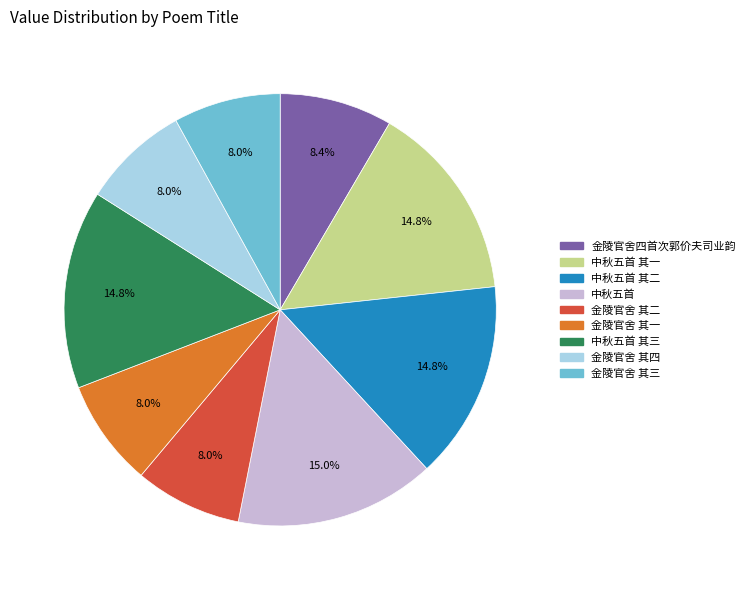

Is there a majority slice in this chart?

No